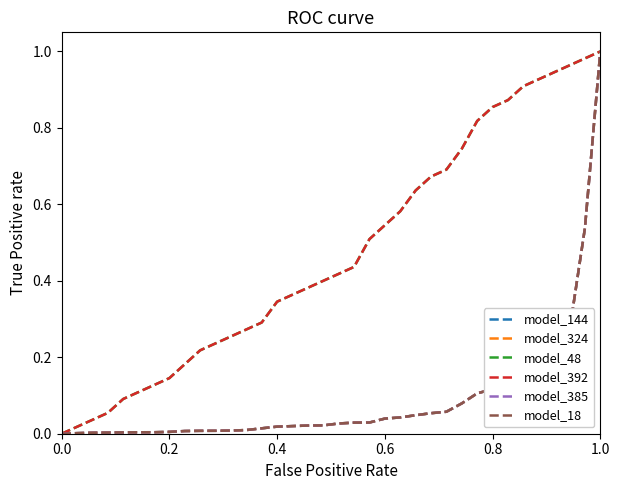

Is this an area chart (filled region under the line)?

No